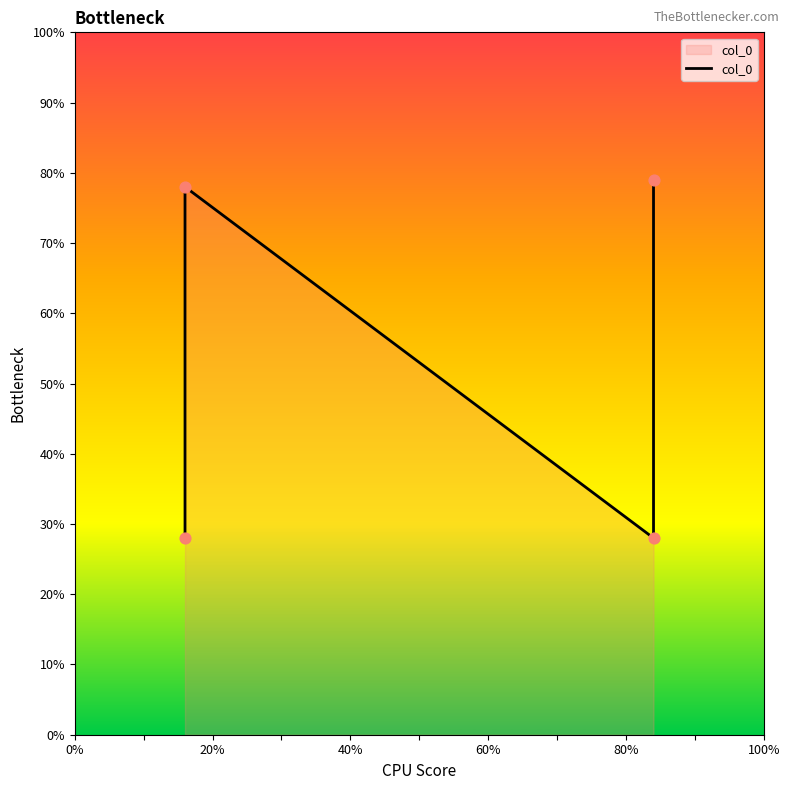

Between 60% and 0%, which is larger?

60%